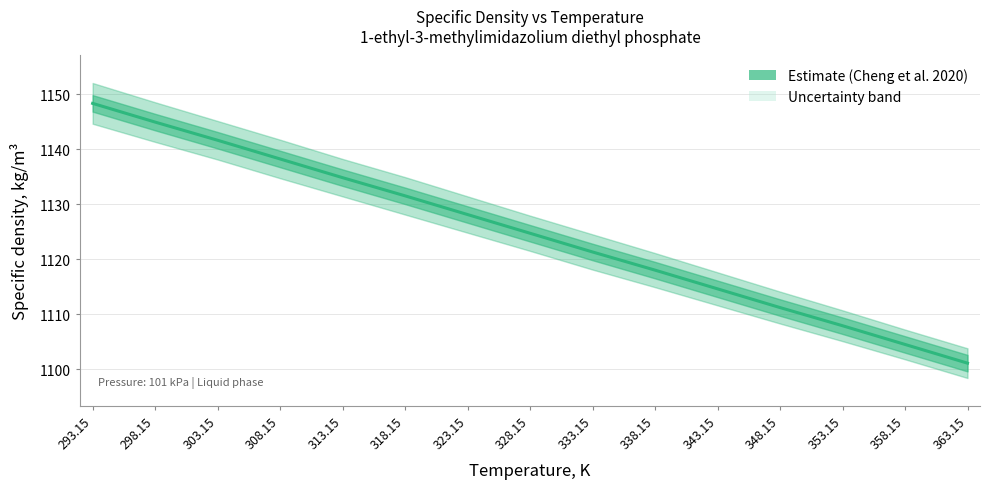

Where is the data nearest to the value 1124?

328.15